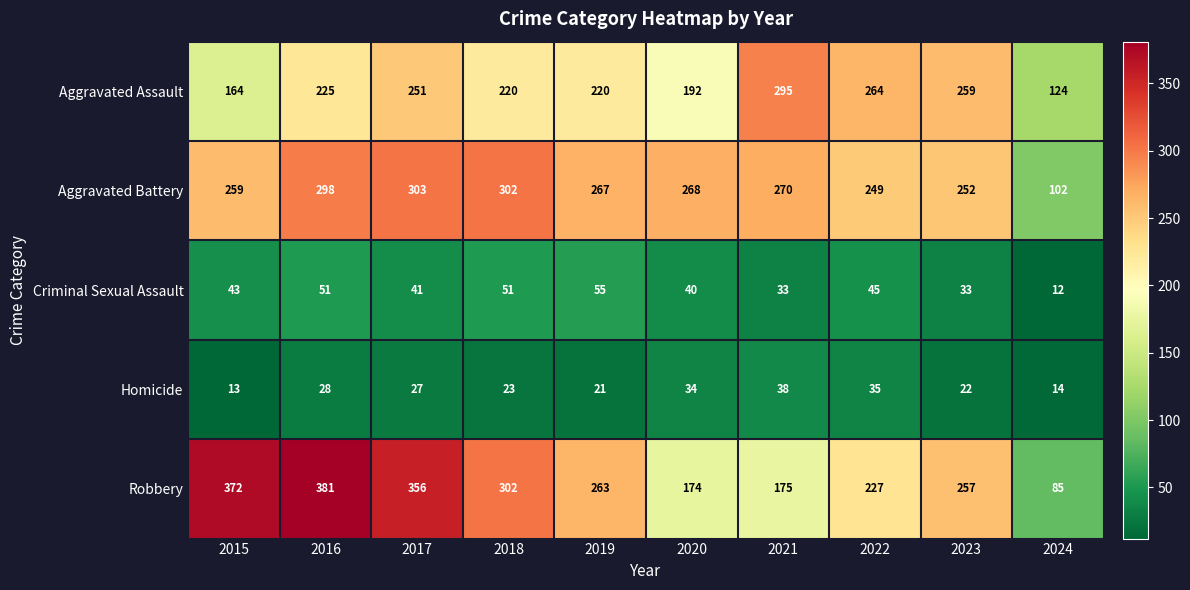

What is the difference between the highest and lowest values at 2015?

359